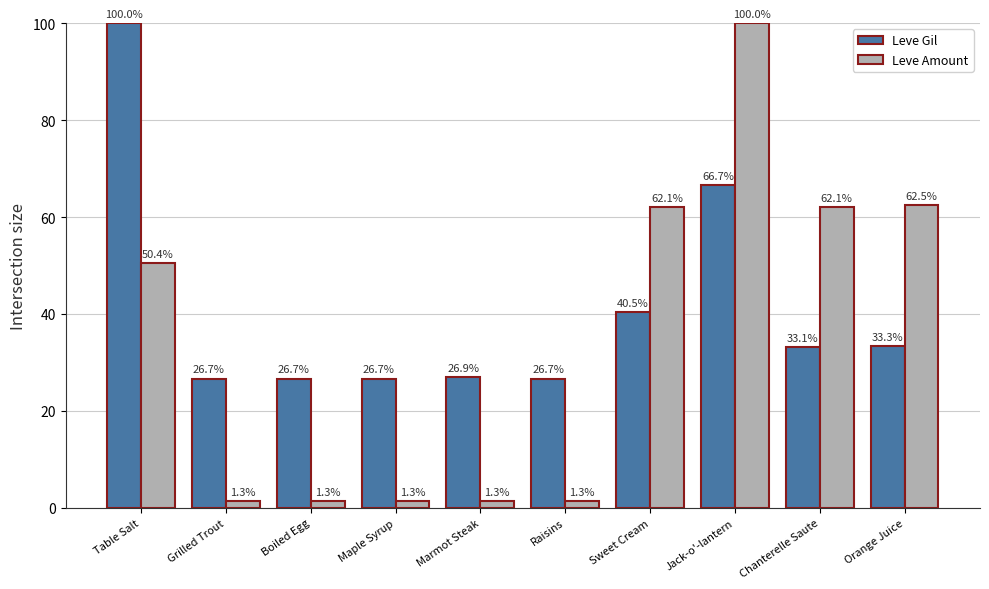

Is it true that Leve Amount equals 1.3 at Raisins?

True